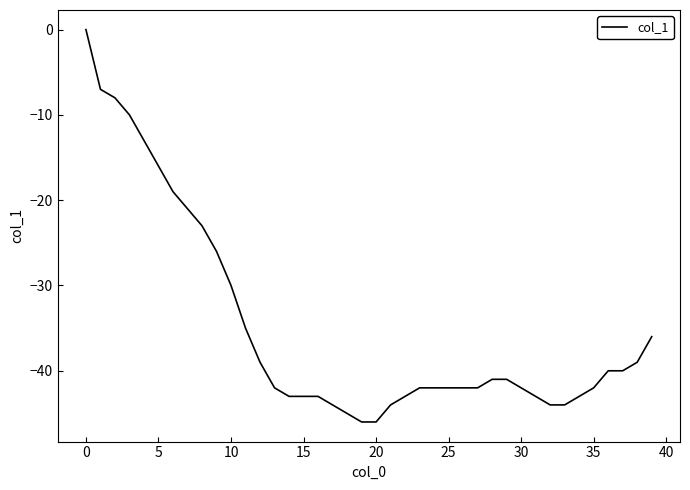

How many lines are shown in the chart?

1